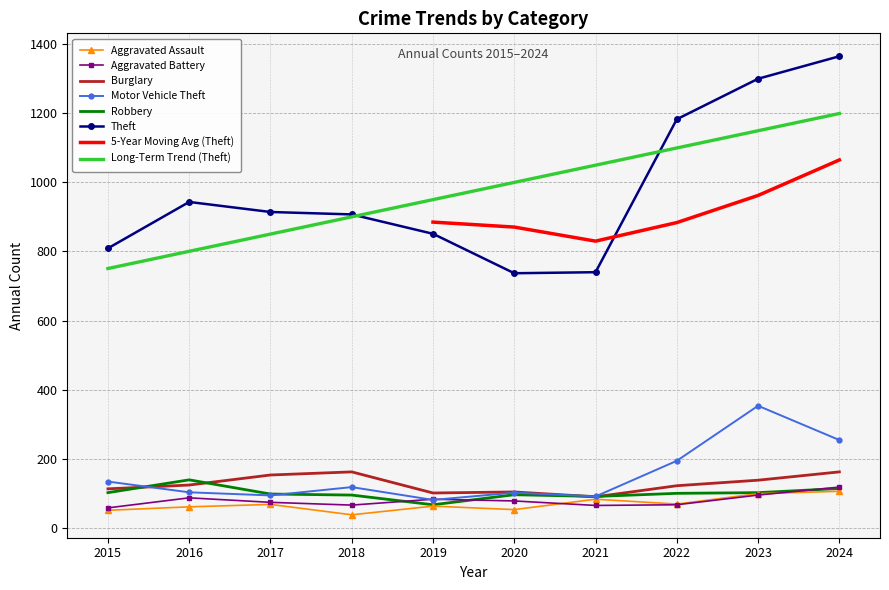

Reading left to right, list all the values displayed in this chart.

Aggravated Assault: 2015=52	2016=62	2017=69	2018=39	2019=64	2020=54	2021=84	2022=70	2023=100	2024=107
Aggravated Battery: 2015=59	2016=88	2017=75	2018=67	2019=84	2020=79	2021=66	2022=68	2023=96	2024=119
Burglary: 2015=114	2016=125	2017=154	2018=163	2019=102	2020=105	2021=91	2022=123	2023=139	2024=163
Motor Vehicle Theft: 2015=135	2016=104	2017=95	2018=119	2019=82	2020=103	2021=92	2022=195	2023=354	2024=255
Robbery: 2015=103	2016=140	2017=99	2018=96	2019=68	2020=97	2021=92	2022=101	2023=103	2024=115
Theft: 2015=809	2016=943	2017=914	2018=907	2019=851	2020=737	2021=740	2022=1182	2023=1299	2024=1364